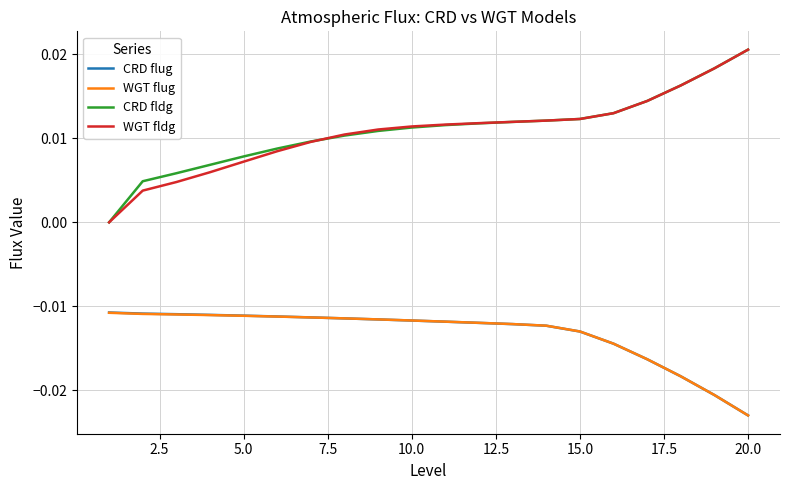

Which series has the largest range (max minus min)?

CRD fldg